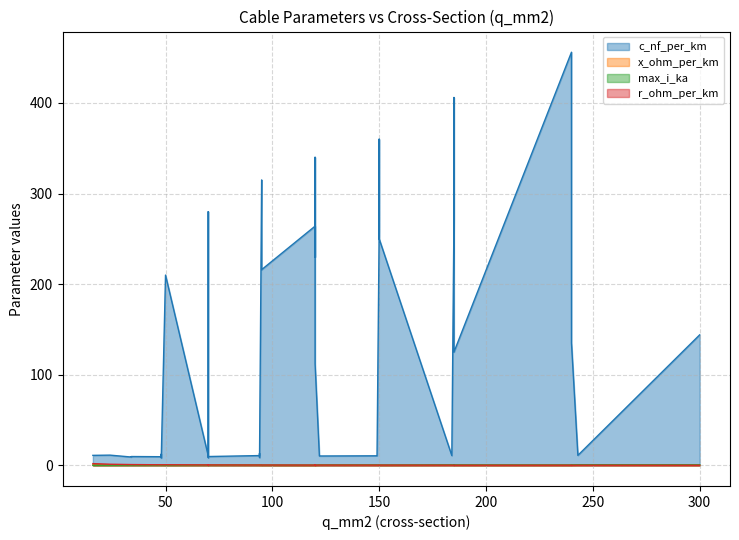

What is the sum of all max_i_ka values?

12.9